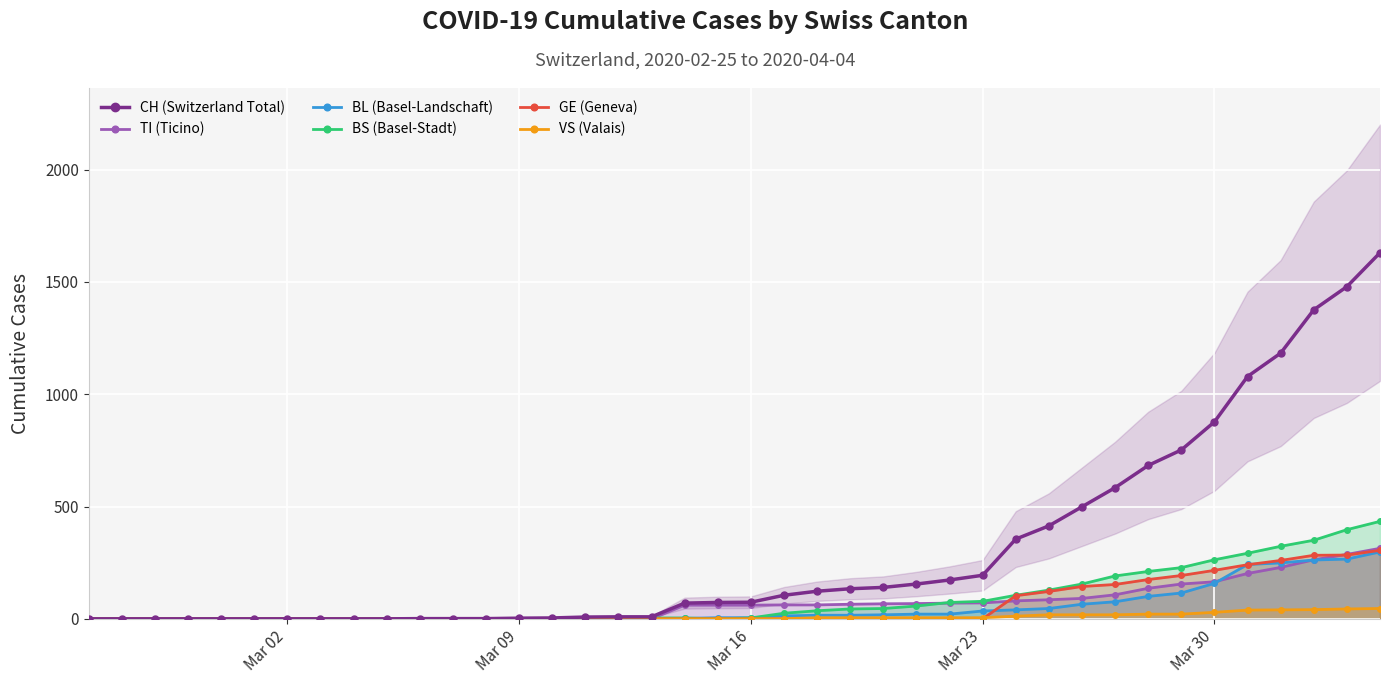

How many values in the CH (Switzerland Total) series are below 74?

20